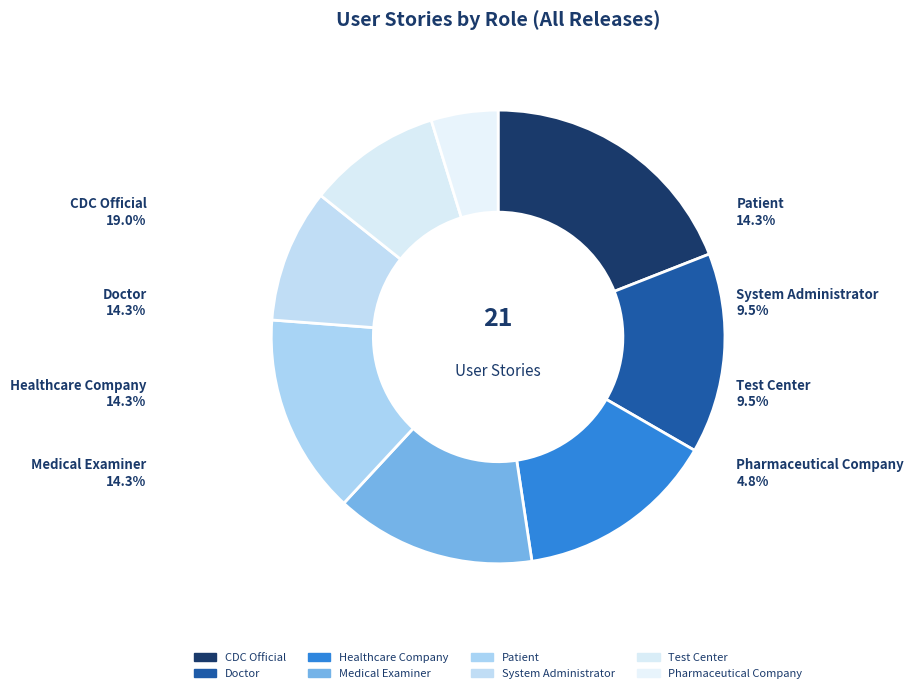

Count the number of slices in the pie.

8